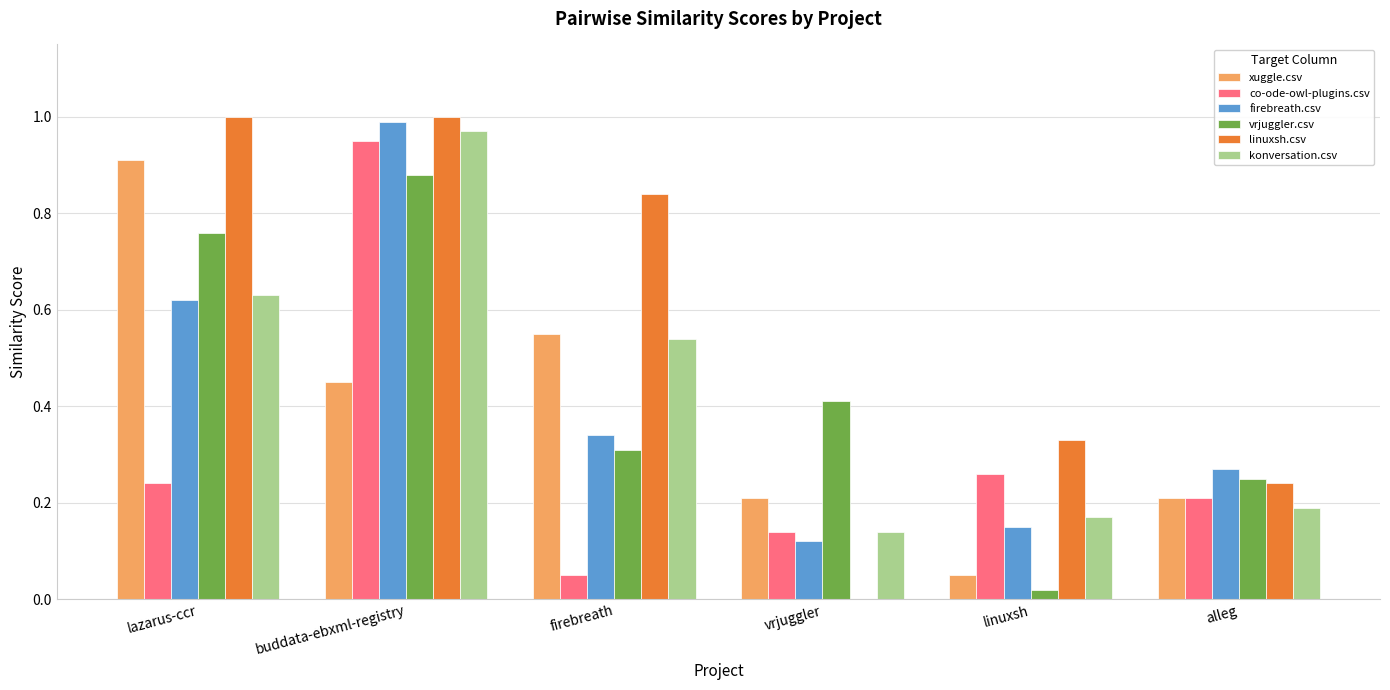

The value of konversation.csv at linuxsh is 0.2. True or false?

True